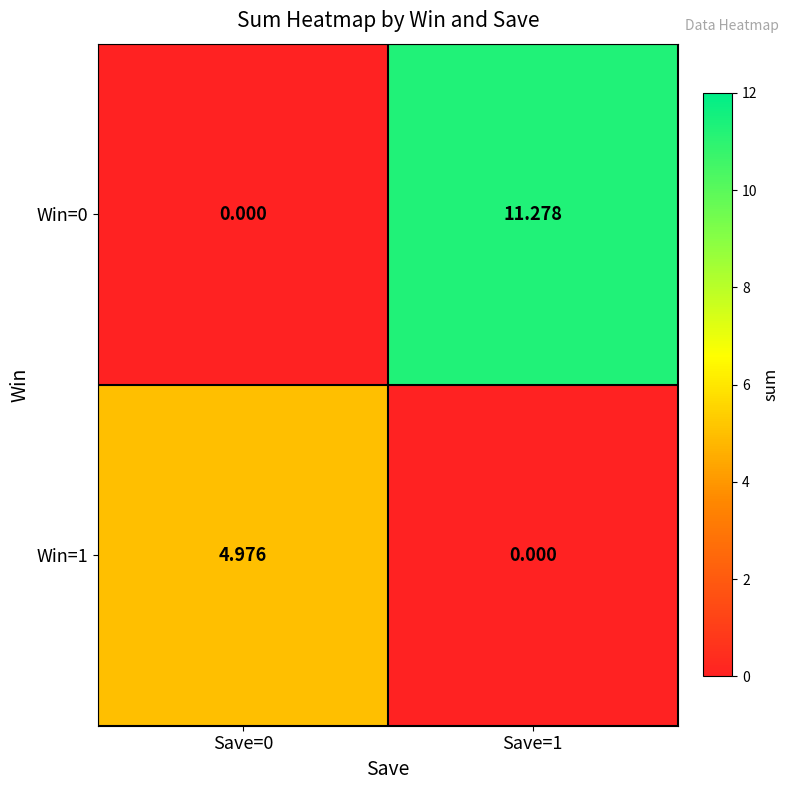

Is the value of Win=0 at Save=1 greater than the value of Win=1 at Save=0?

Yes